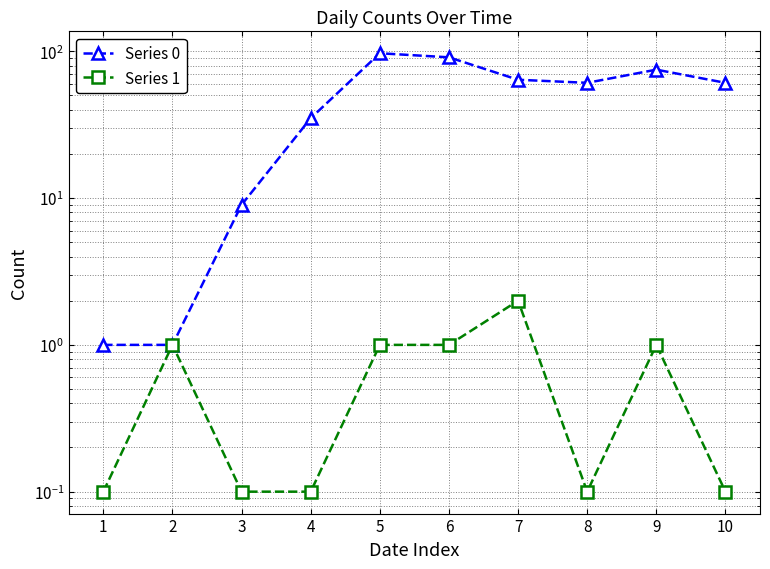

True or false: Series 0 has a value of 1.0 at 2.

True